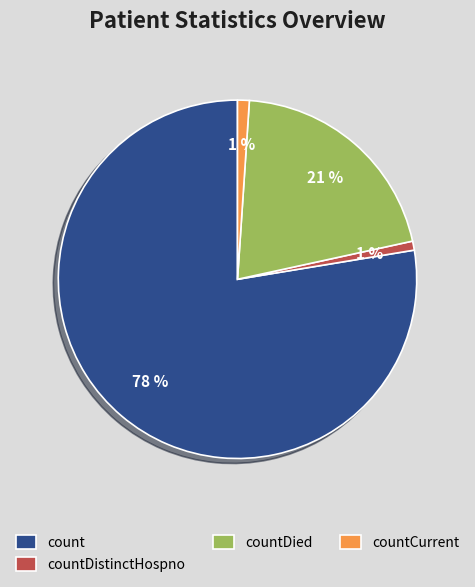

The countCurrent slice represents 8% of the pie. True or false?

False